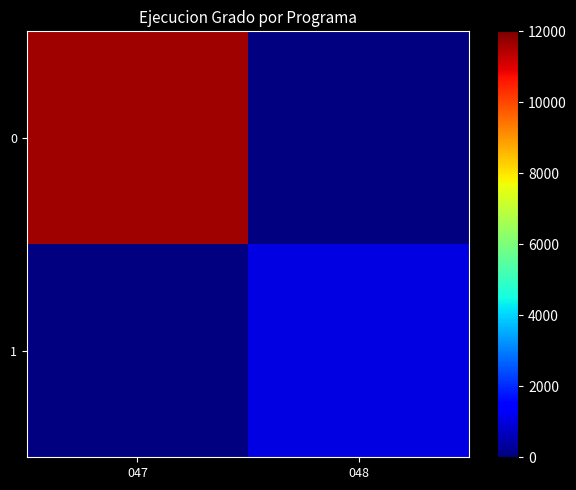

At 047, list the series in order from largest to smallest.

0, 1